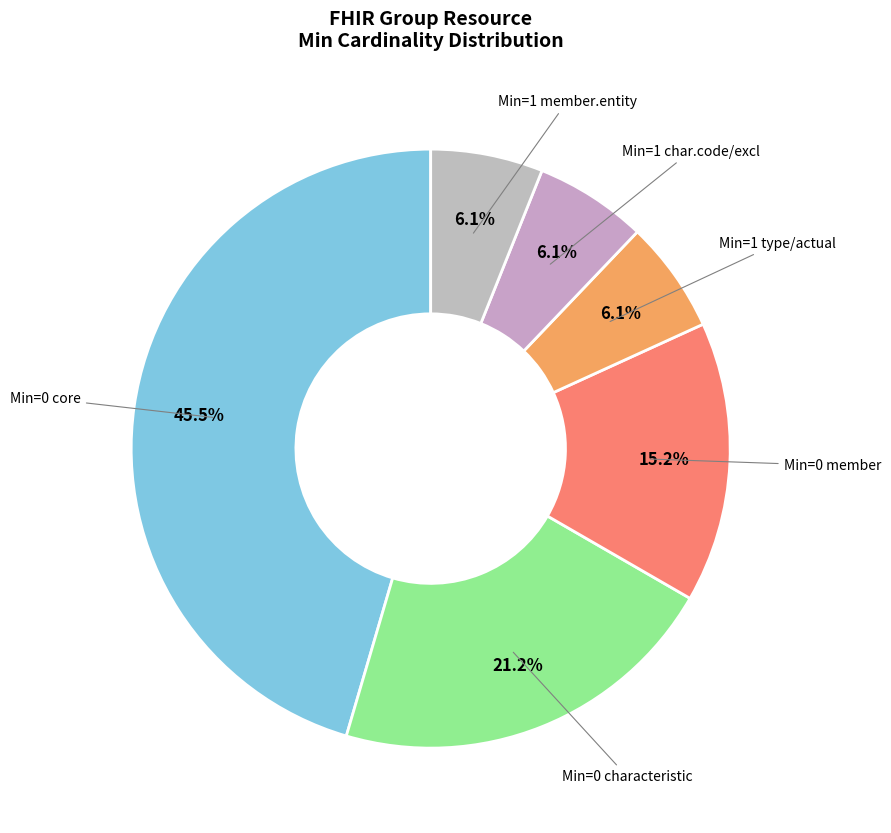

What portion of the pie excludes Min=0 member?

84.8%